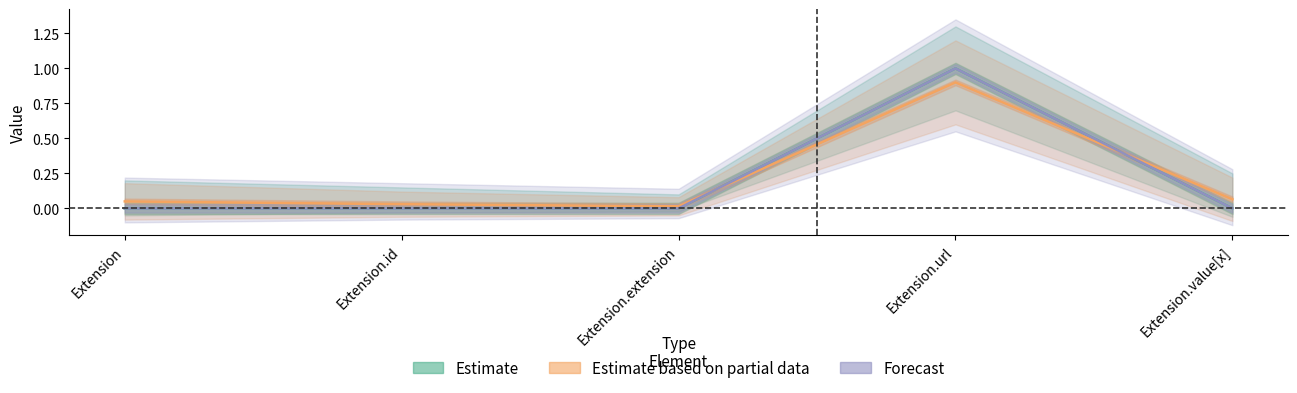

Is the value of Base Min at Extension.value[x] greater than the value of Min at Extension.extension?

No